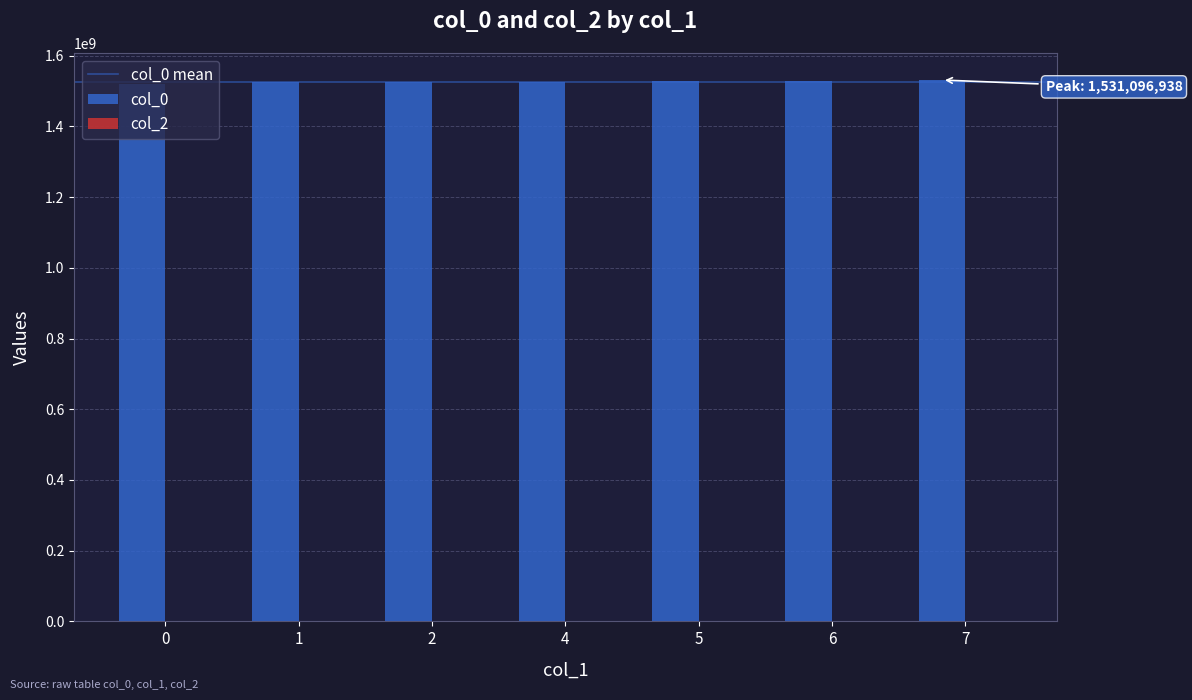

What is the average value?

1525810001